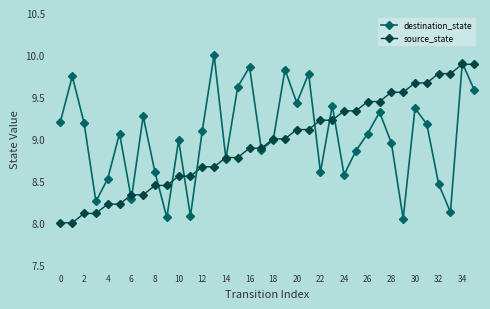

How many data points does each series have?

36